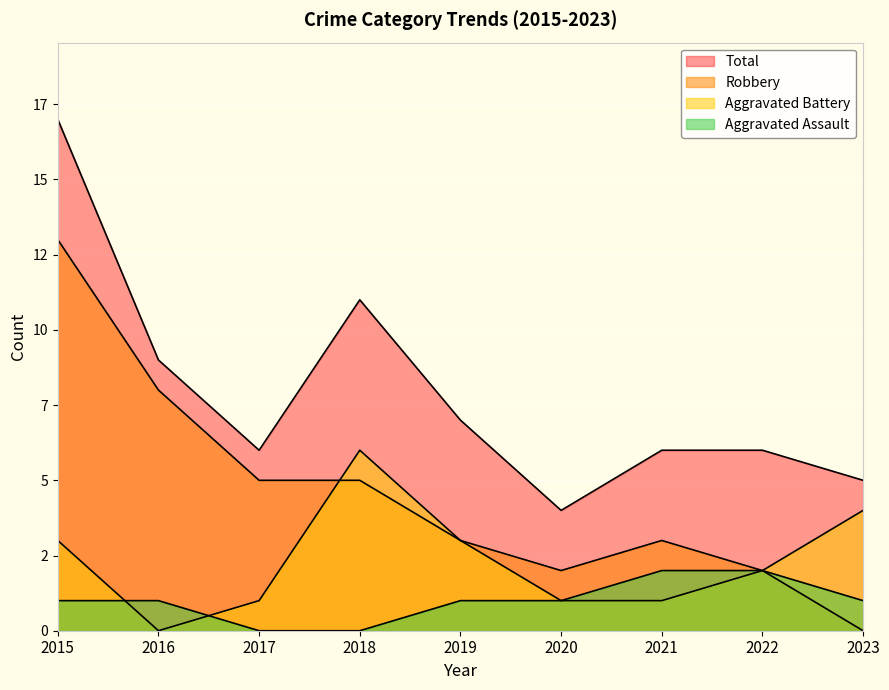

Reading left to right, extract all data points from this chart.

Aggravated Assault: 1	1	0	0	1	1	2	2	1
Aggravated Battery: 3	0	1	6	3	1	1	2	4
Robbery: 13	8	5	5	3	2	3	2	0
Total: 17	9	6	11	7	4	6	6	5